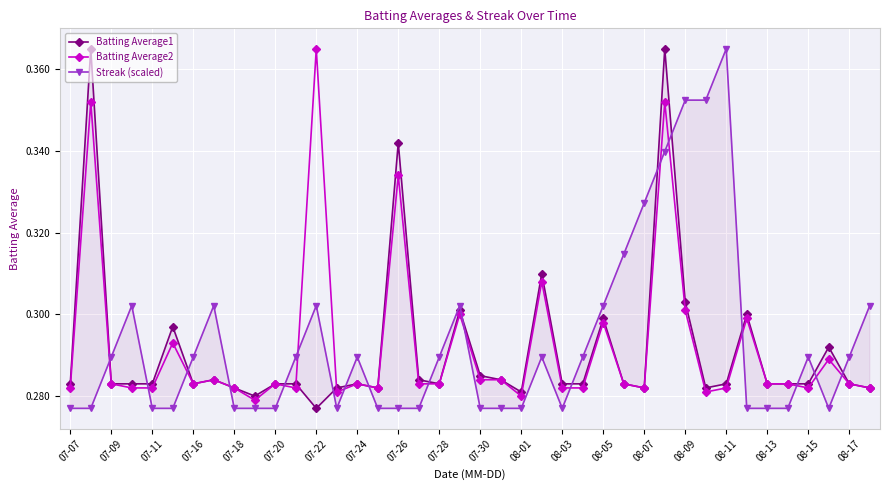

After their last crossing, which series has the higher values: Streak (scaled) or Batting Average1?

Streak (scaled)